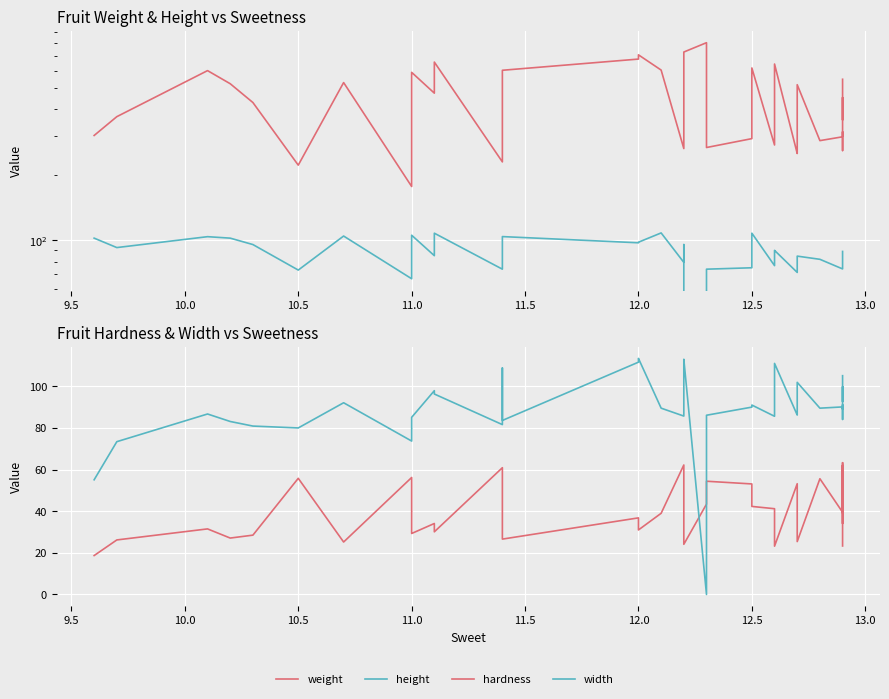

Count the number of data series in this chart.

4